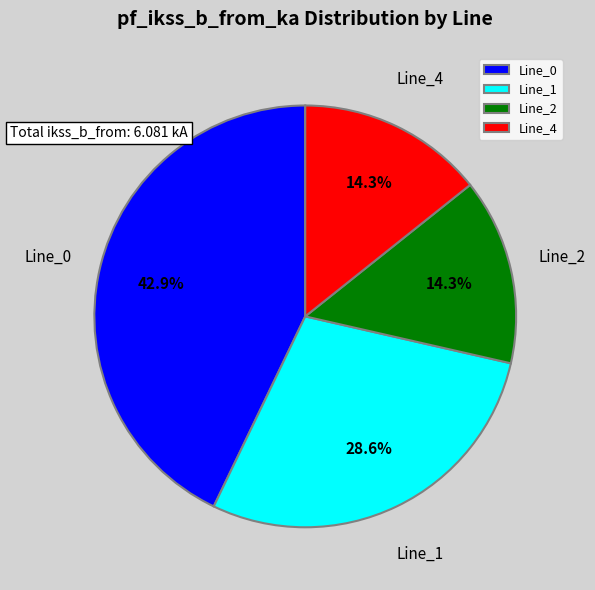

Which category has the biggest portion of the pie?

Line_0